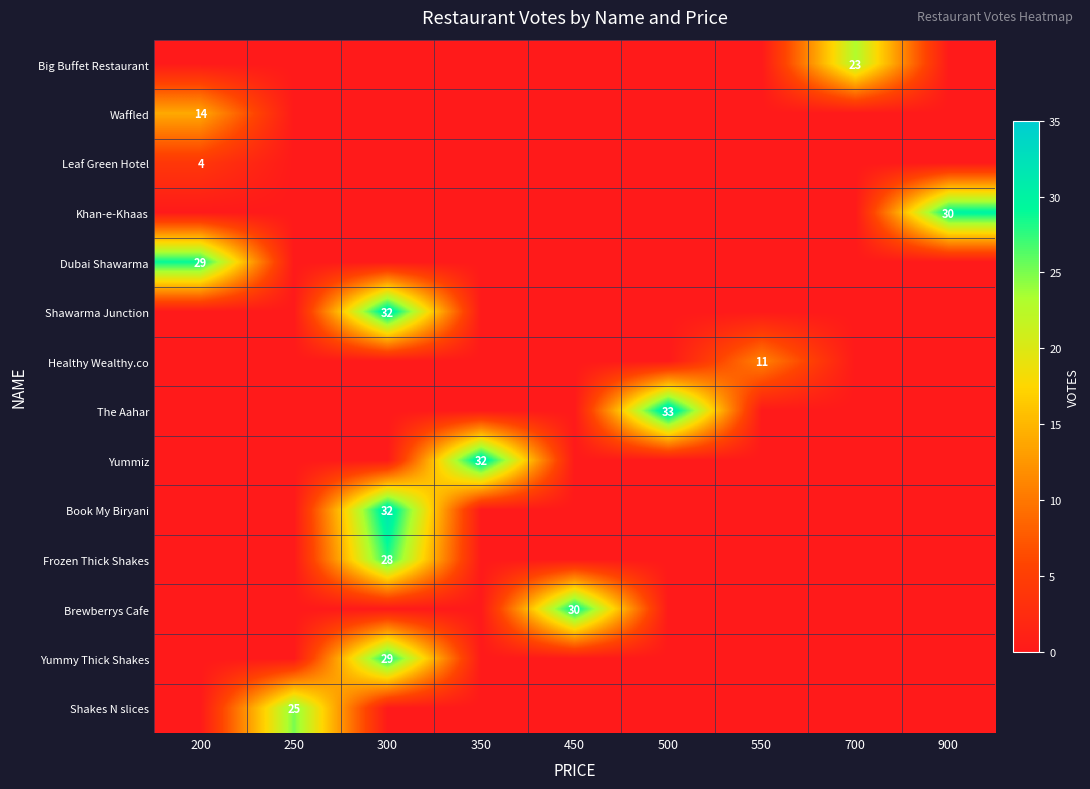

The Leaf Green Hotel series shows 4 at 200. True or false?

True